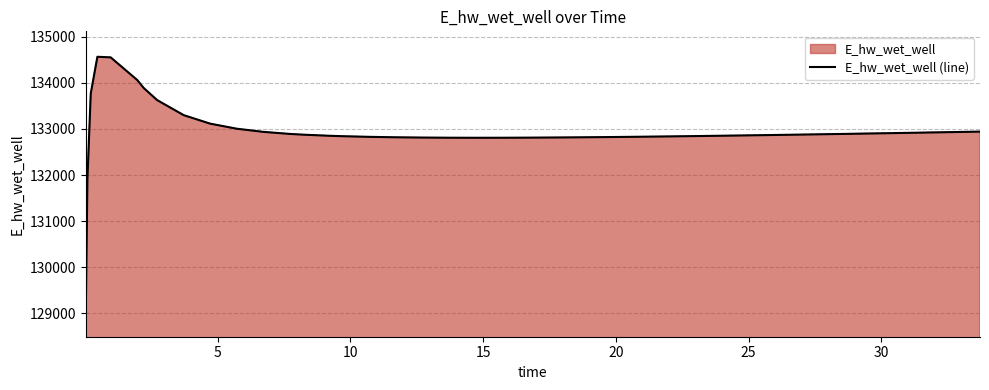

Reading right to left, list all the values displayed in this chart.

132941.4	132931.2	132921.3	132911.5	132901.9	132892.6	132883.4	132874.6	132866.0	132857.7	132849.8	132842.4	132835.4	132828.9	132823.1	132818.0	132813.7	132810.5	132808.4	132807.8	132808.9	132812.2	132818.2	132827.7	132841.6	132850.7	132875.1	132891.0	132935.7	133004.1	133113.6	133298.4	133624.8	133884.2	134060.1	134550.9	134563.5	133767.3	131924.7	129046.3